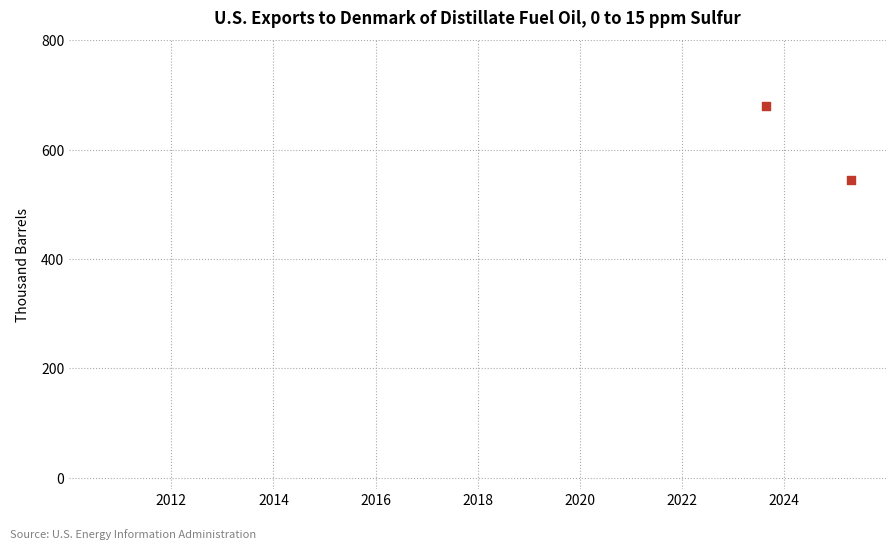

What is the average X value?

2024.5